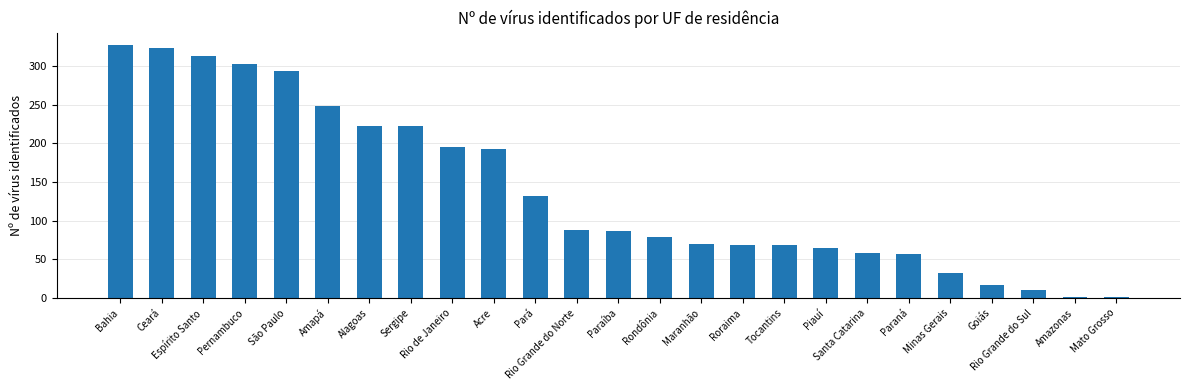

At which label is the value closest to 164?

Acre